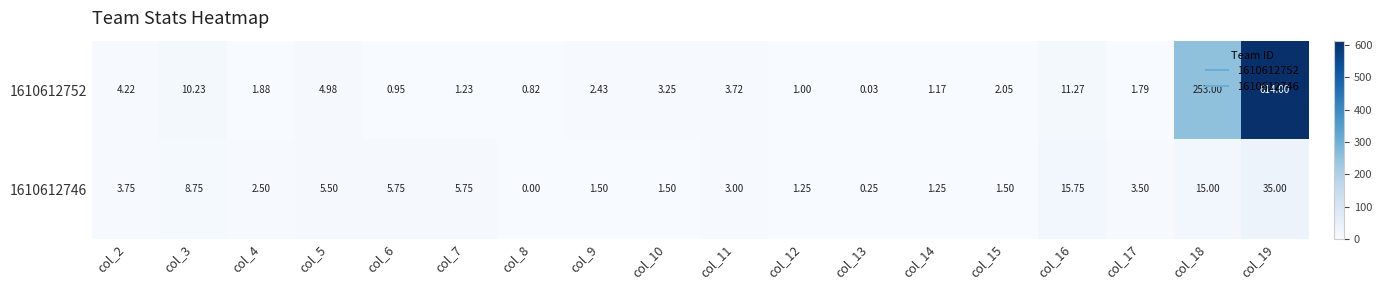

Is the value of 1610612746 at col_7 greater than the value of 1610612752 at col_9?

Yes